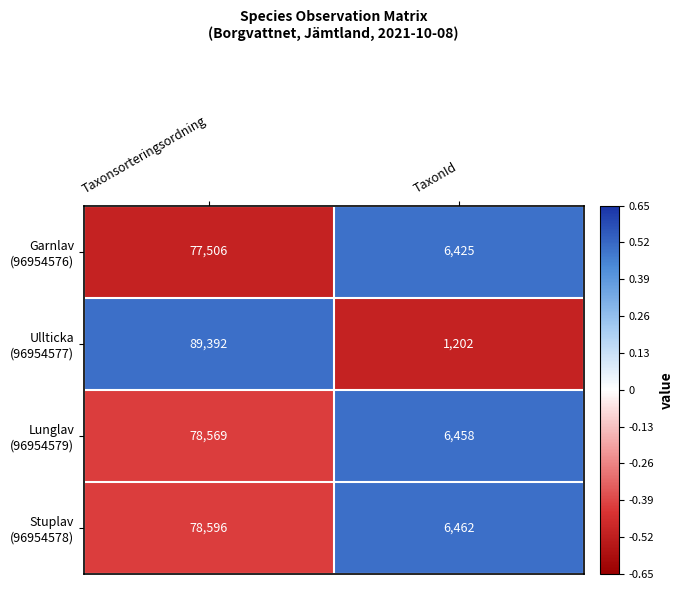

Which label corresponds to the largest value in the chart?

Taxonsorteringsordning